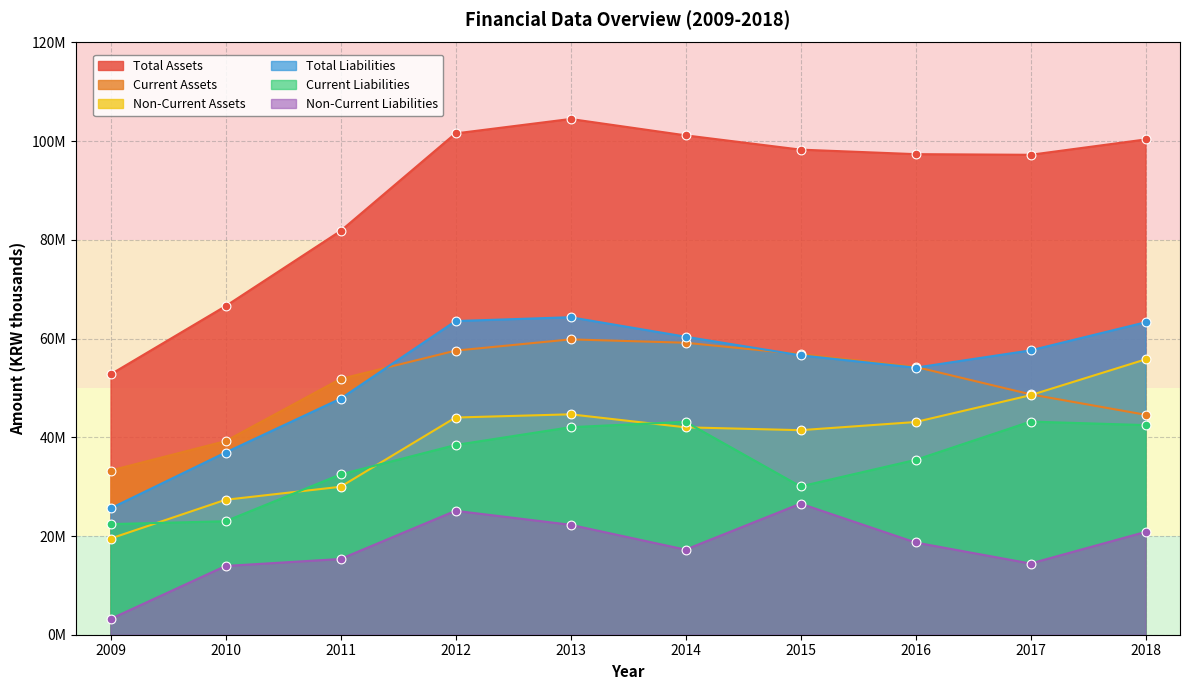

At how many categories does at least one series exceed 92048567?

7